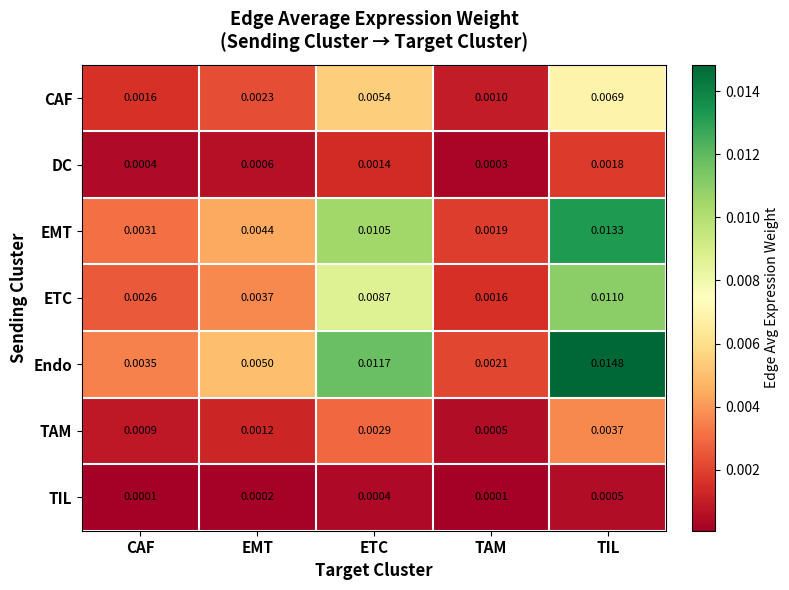

At which label does ETC reach its minimum?

TAM